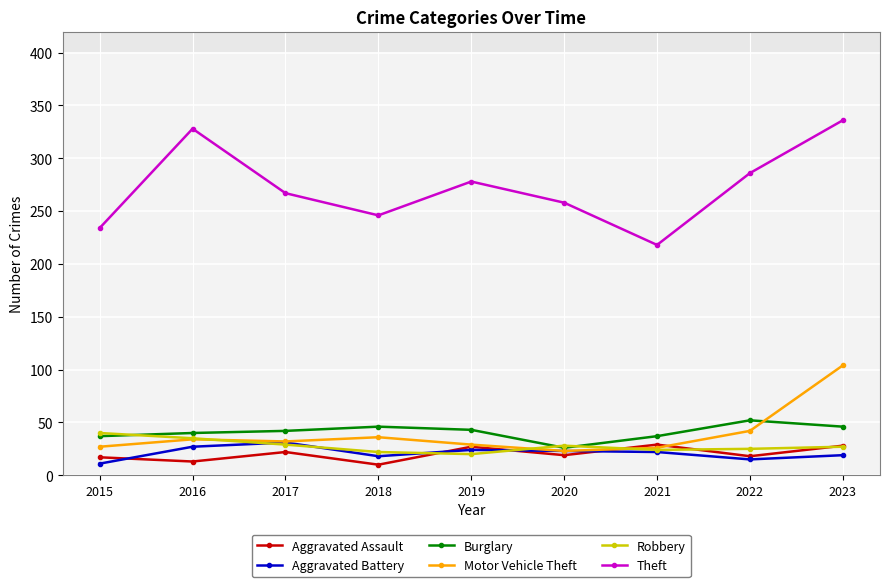

How many distinct data groups are displayed?

6